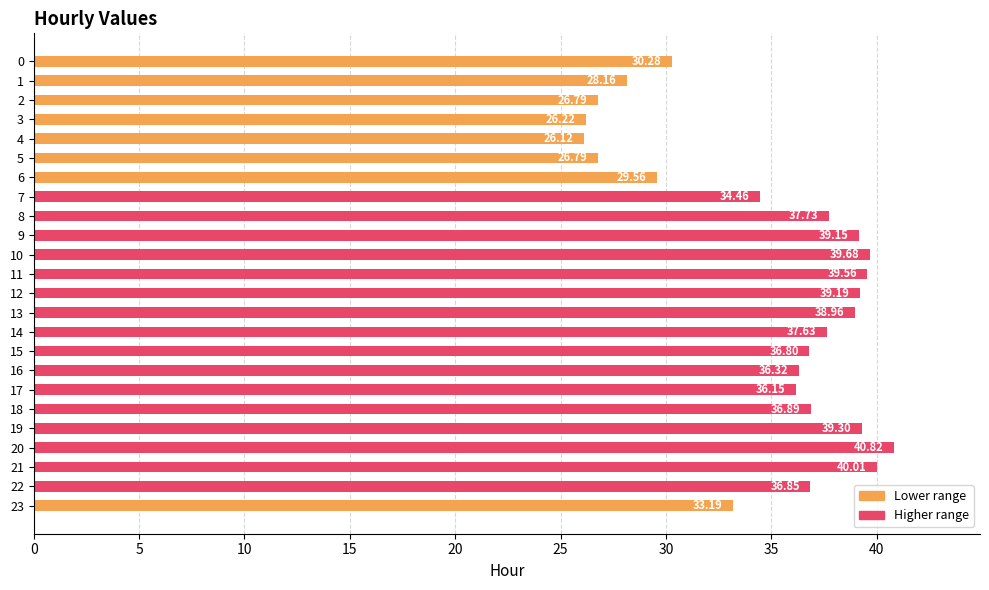

What is the ratio of the value at 5 to the value at 19?

0.7